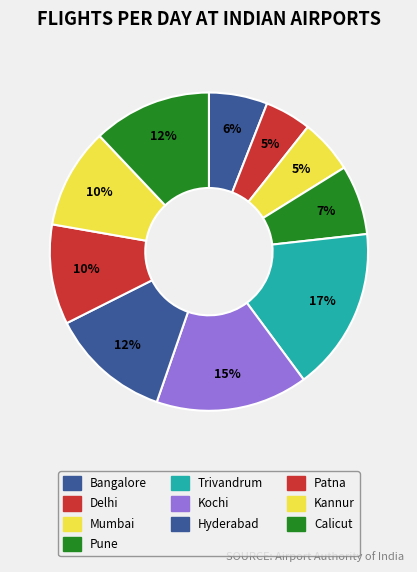

What portion of the pie excludes Calicut?

87.9%